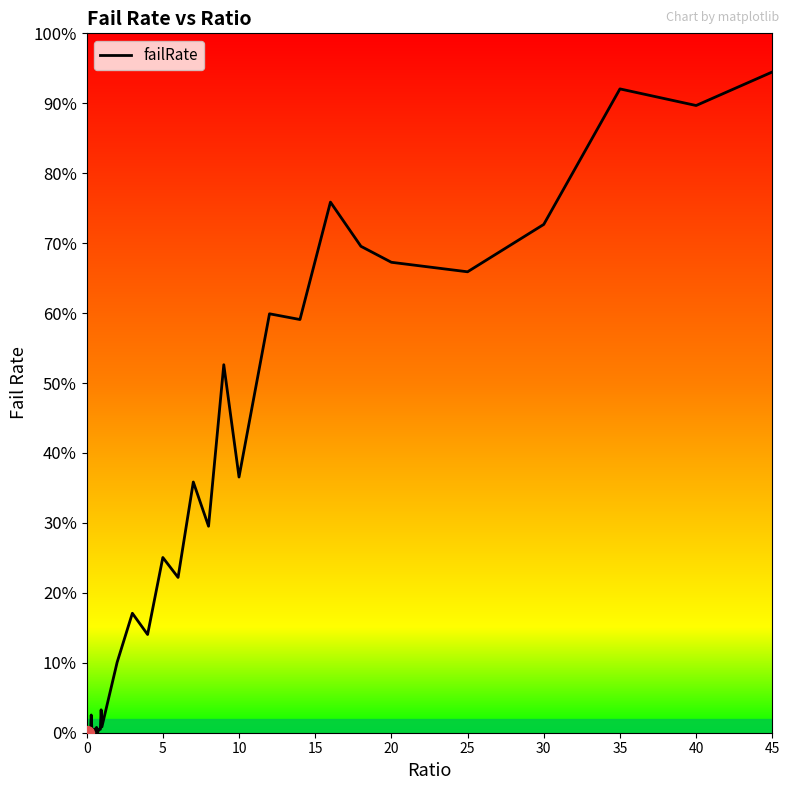

What is the maximum value shown in the chart?

0.9